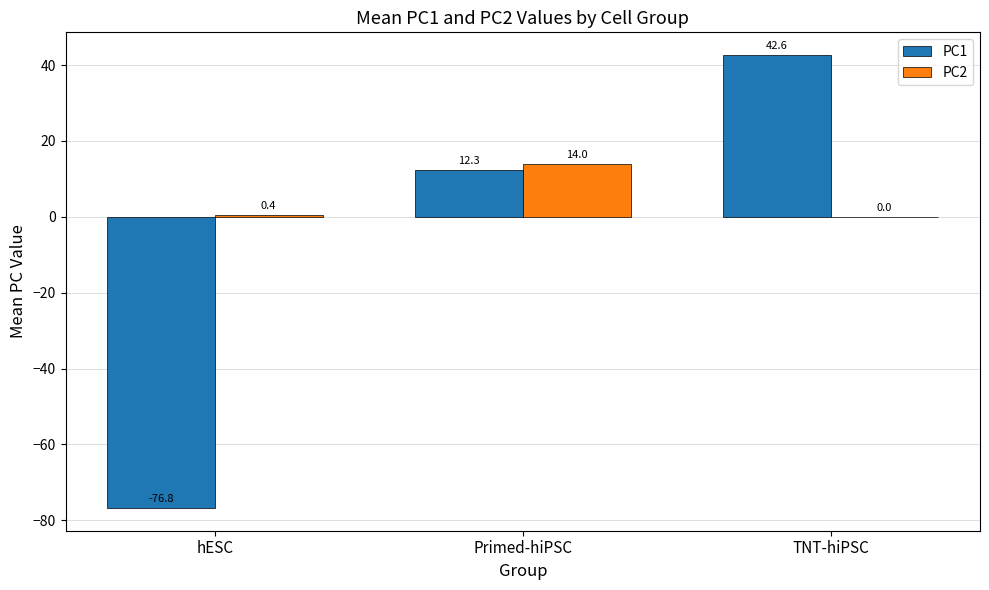

Which category has the highest value in the PC1 series?

TNT-hiPSC